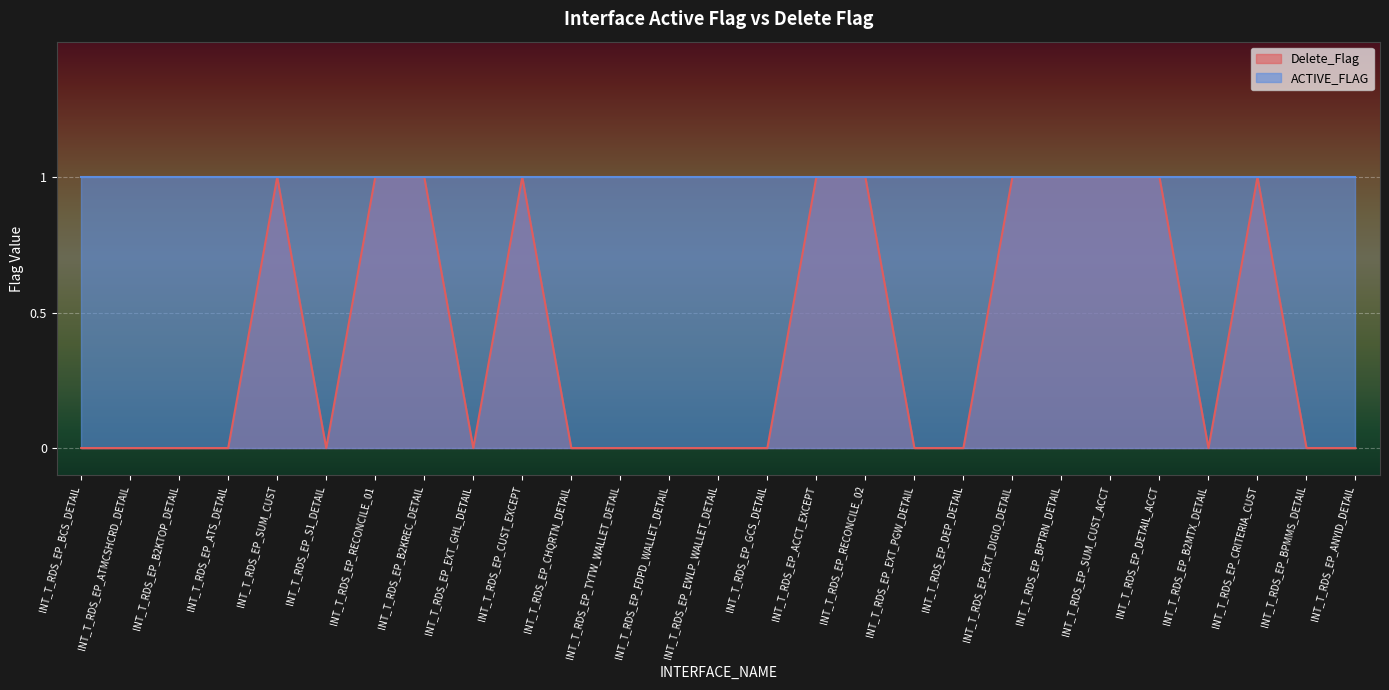

The value at INT_T_RDS_EP_CRITERIA_CUST is 2. True or false?

False